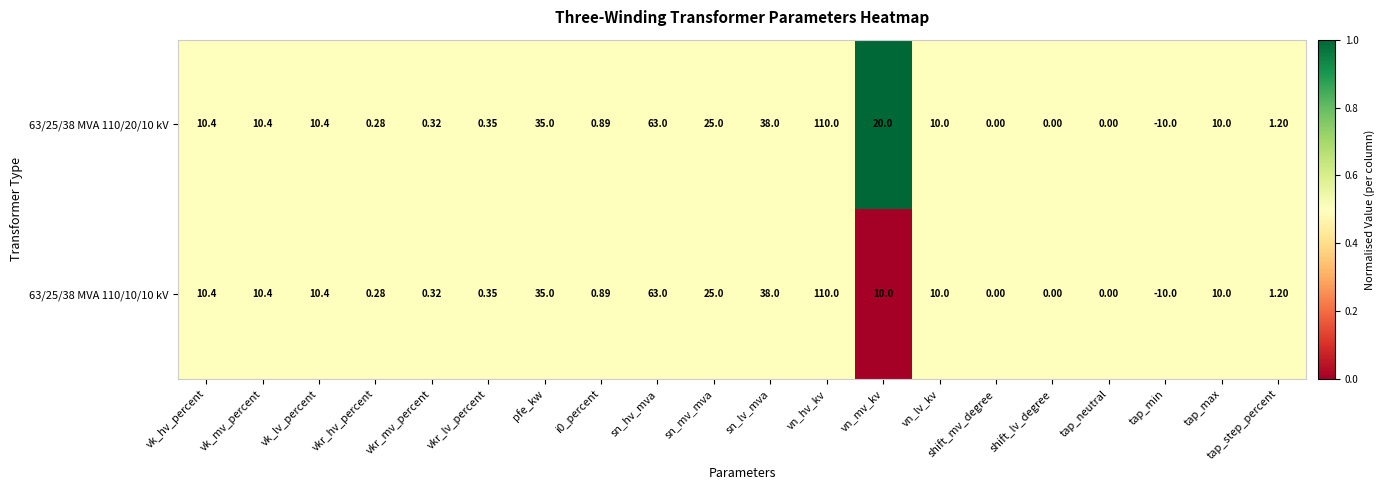

What is the maximum value shown in the chart?

110.0